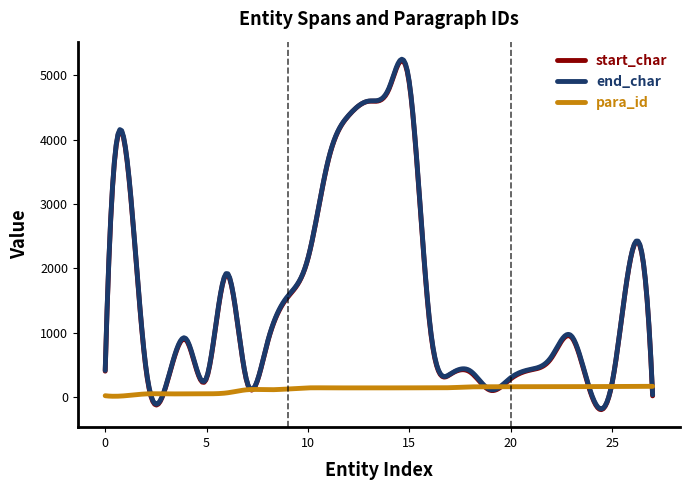

Which series has the widest spread of values?

end_char